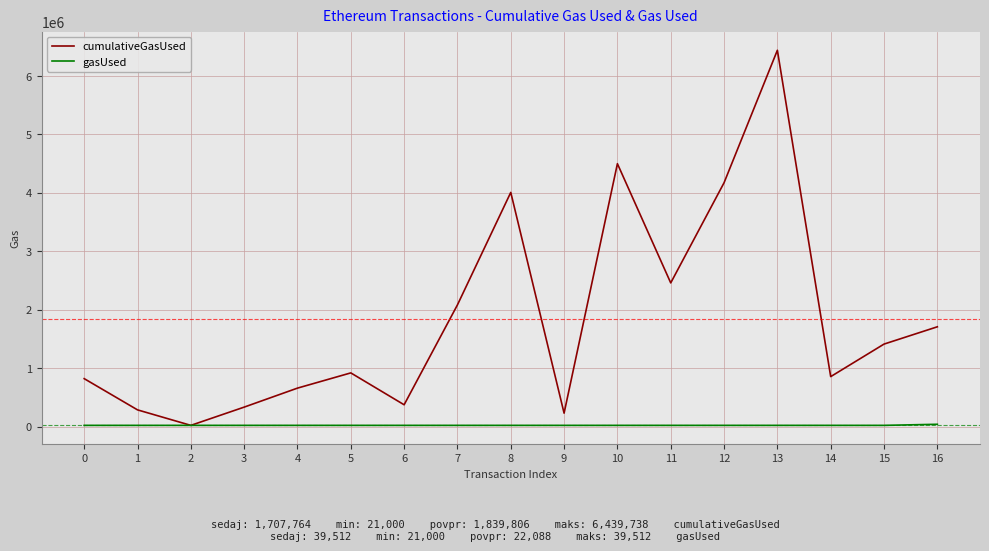

Which series has the widest spread of values?

cumulativeGasUsed